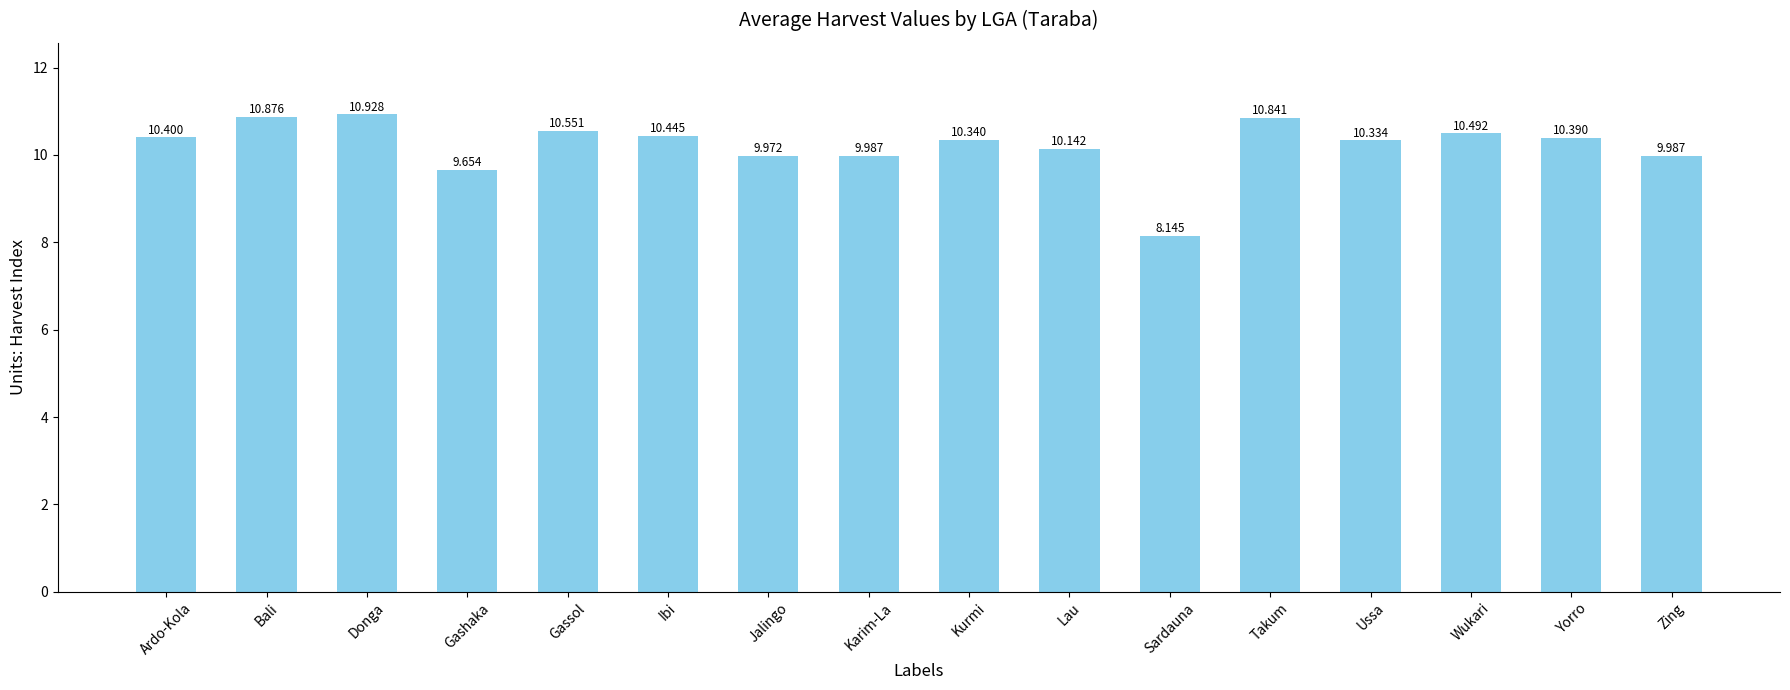

What is the average value?

10.2